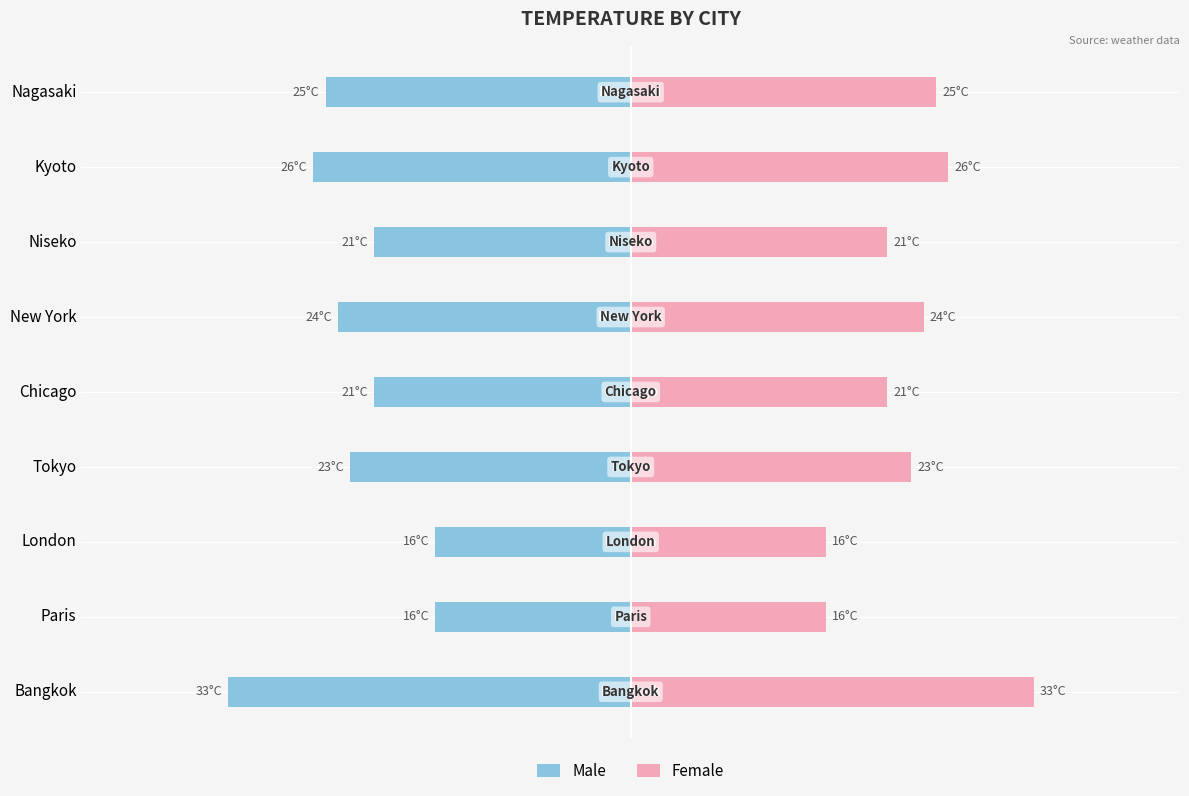

Which series has the widest spread of values?

Male